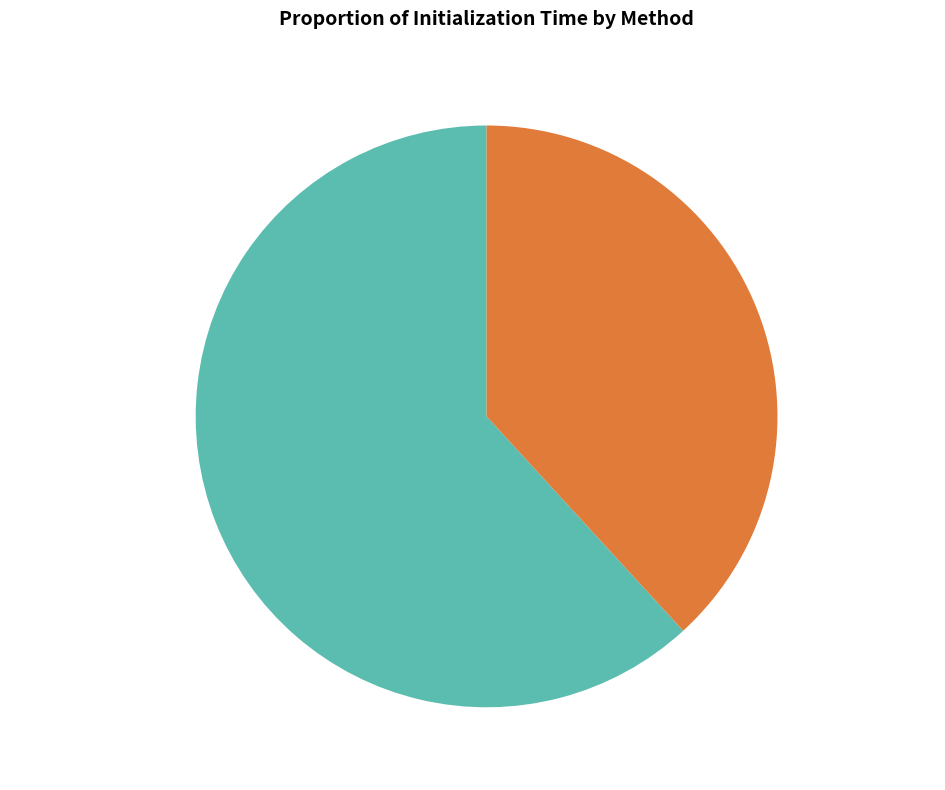

Which has a higher value, kmeans_random or kmeans_k-means++?

kmeans_k-means++